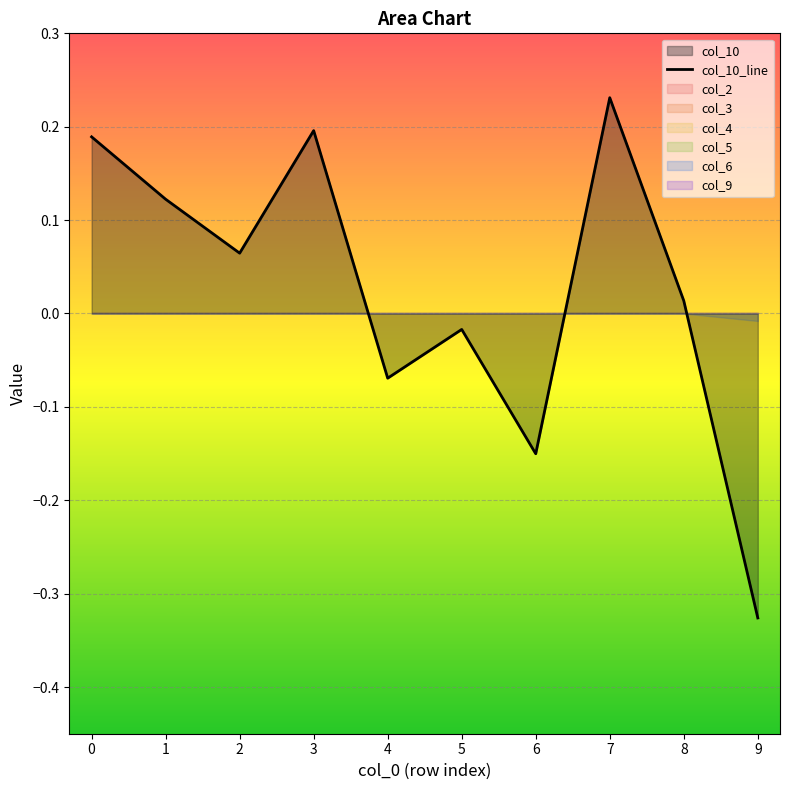

What value does the data have at 4?

-0.1